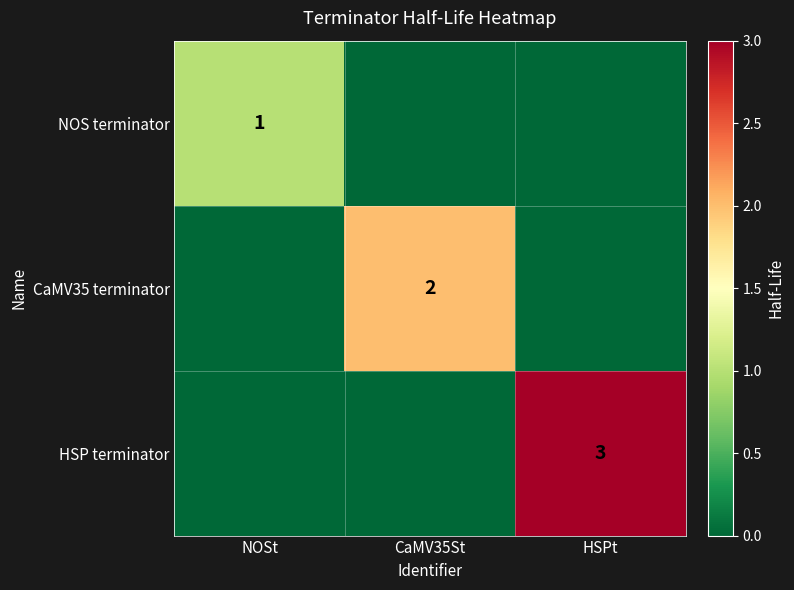

The HSP terminator series shows 3 at HSPt. True or false?

True